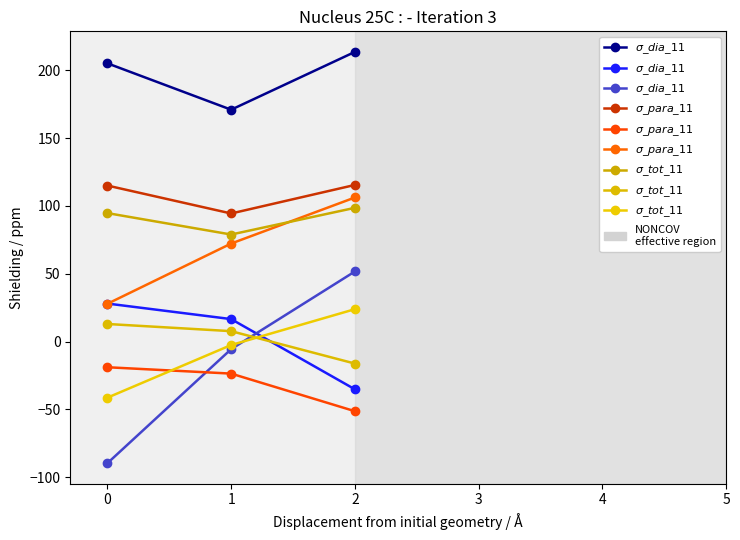

What is the value of the $\sigma\_dia\_11$ point at the 1st from the left?

-89.8